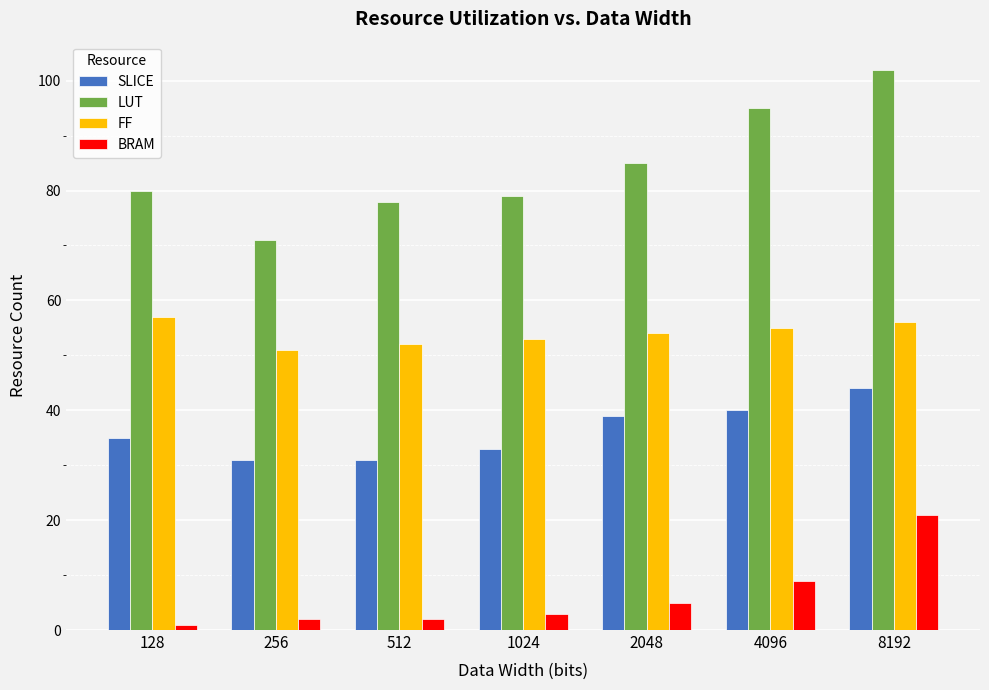

Which series changed the most between 4096 and 8192?

BRAM